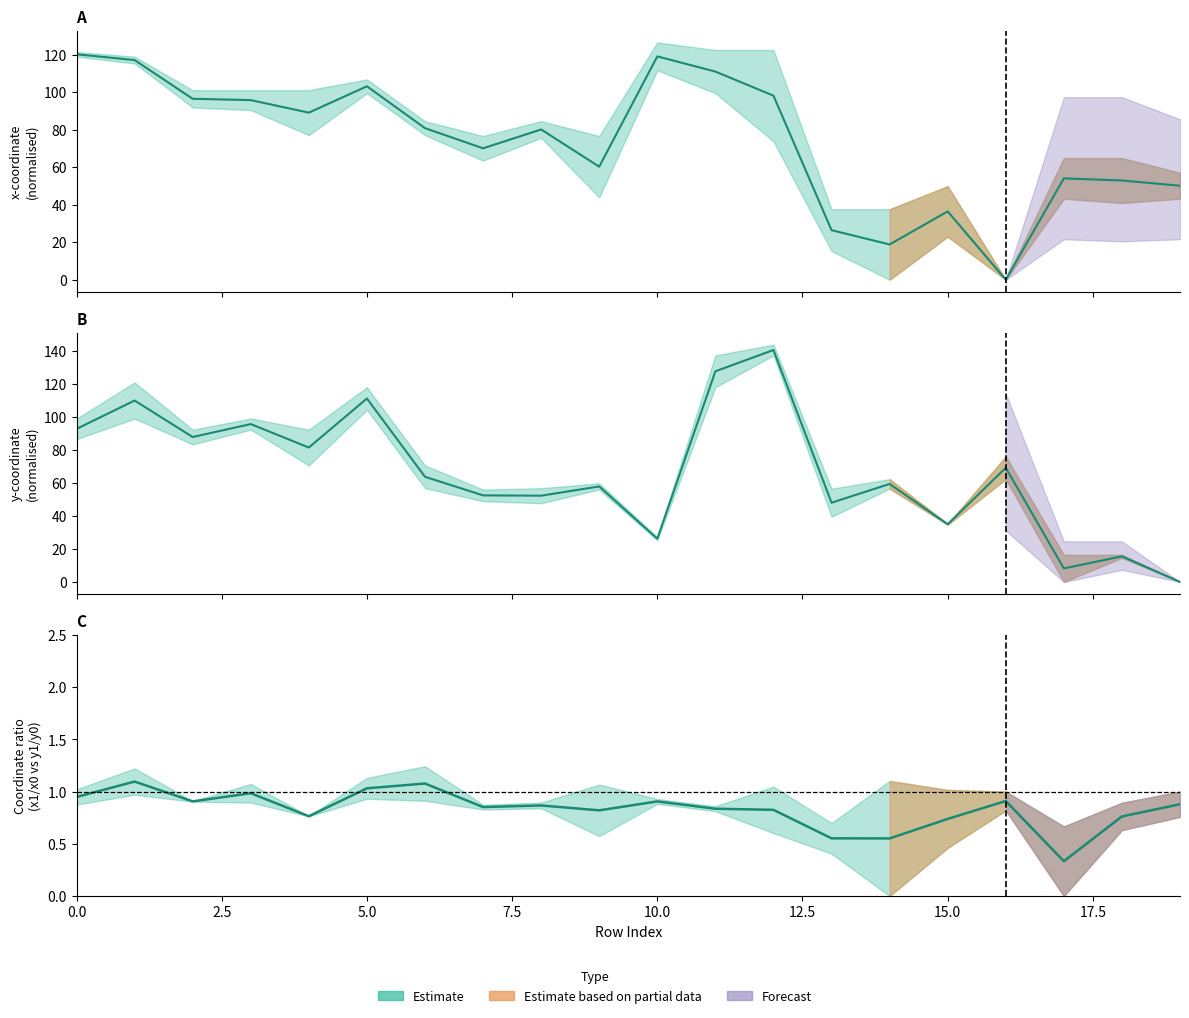

Is it true that y0 equals -97.4 at 19?

False